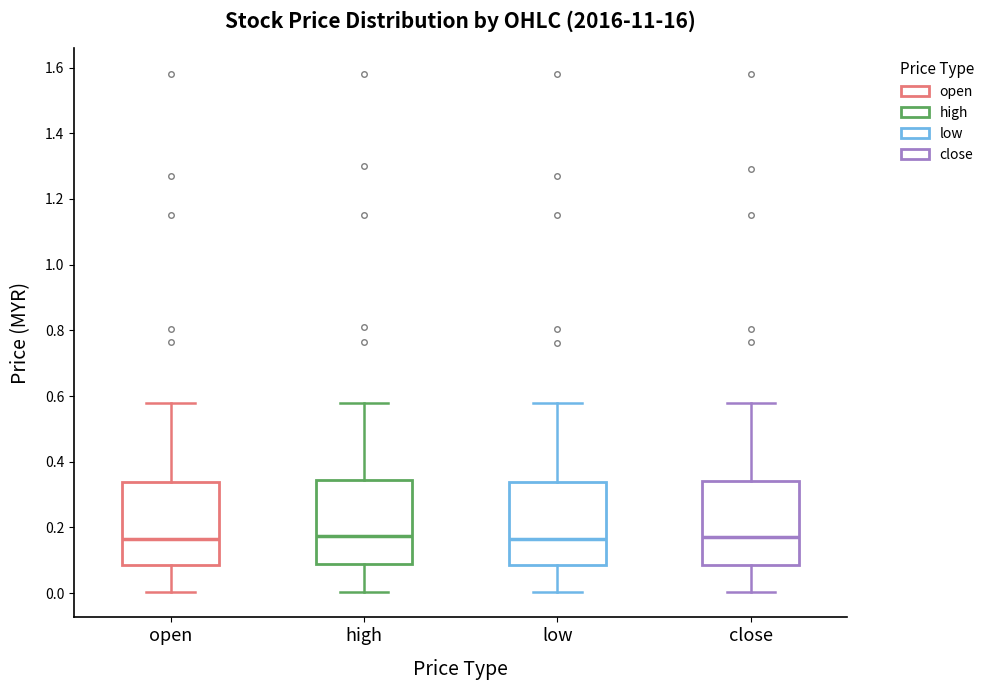

Where is the upper edge of the box for close on the y-axis? The values are not printed on the chart, so give them approximately, as read against the axis.

0.34